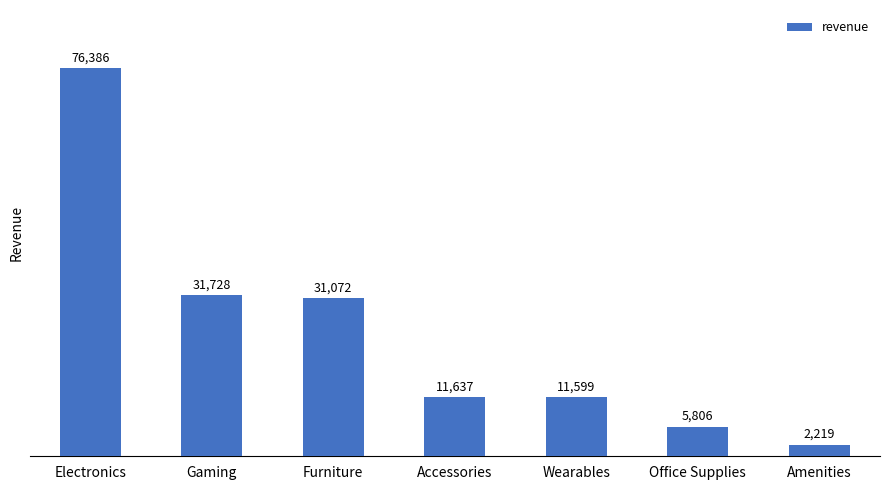

Is it true that the value at Gaming is 31728.4?

True